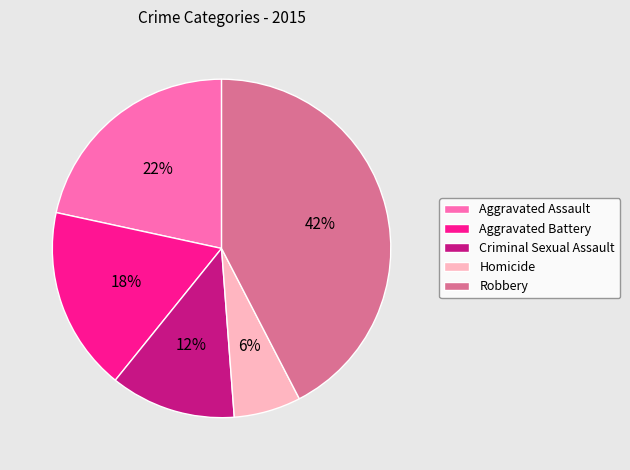

To the nearest percent, what is the average slice percentage?

20%